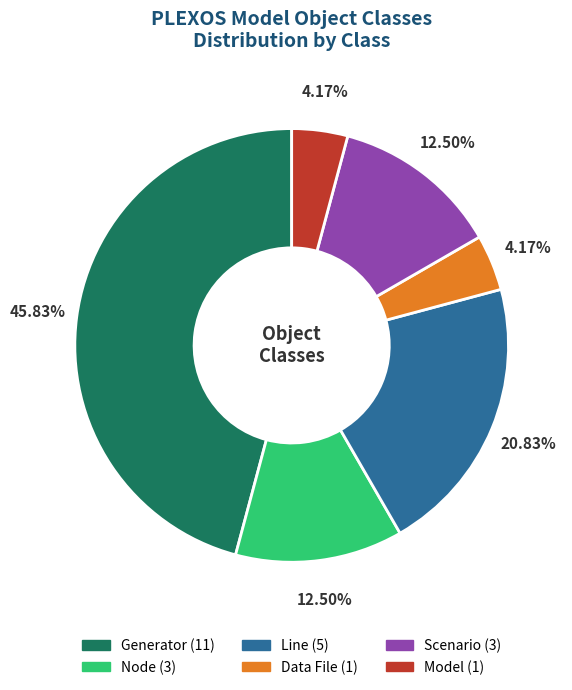

Which slice is the largest?

Generator